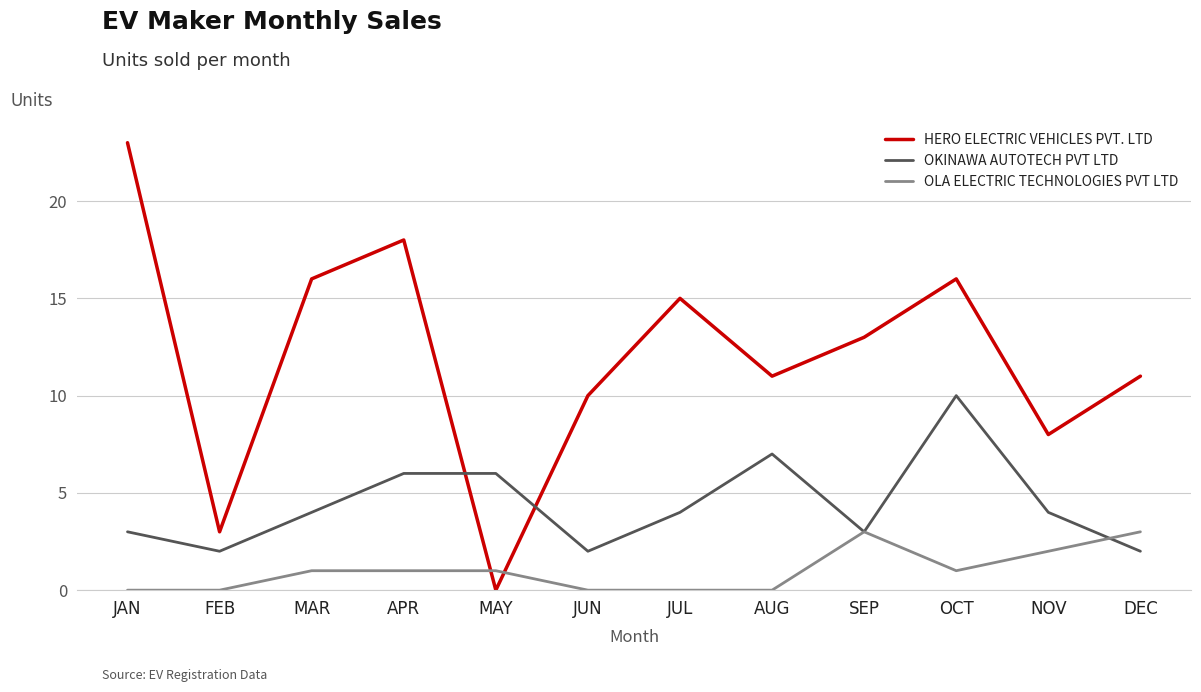

The value of HERO ELECTRIC VEHICLES PVT. LTD at JAN is 11. True or false?

False